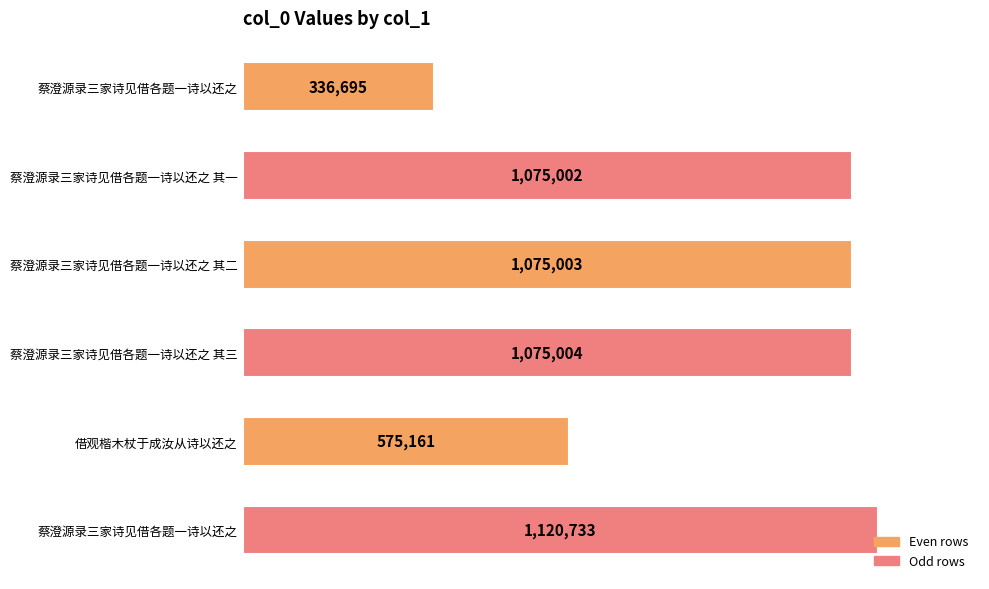

Does the chart contain any negative values?

No